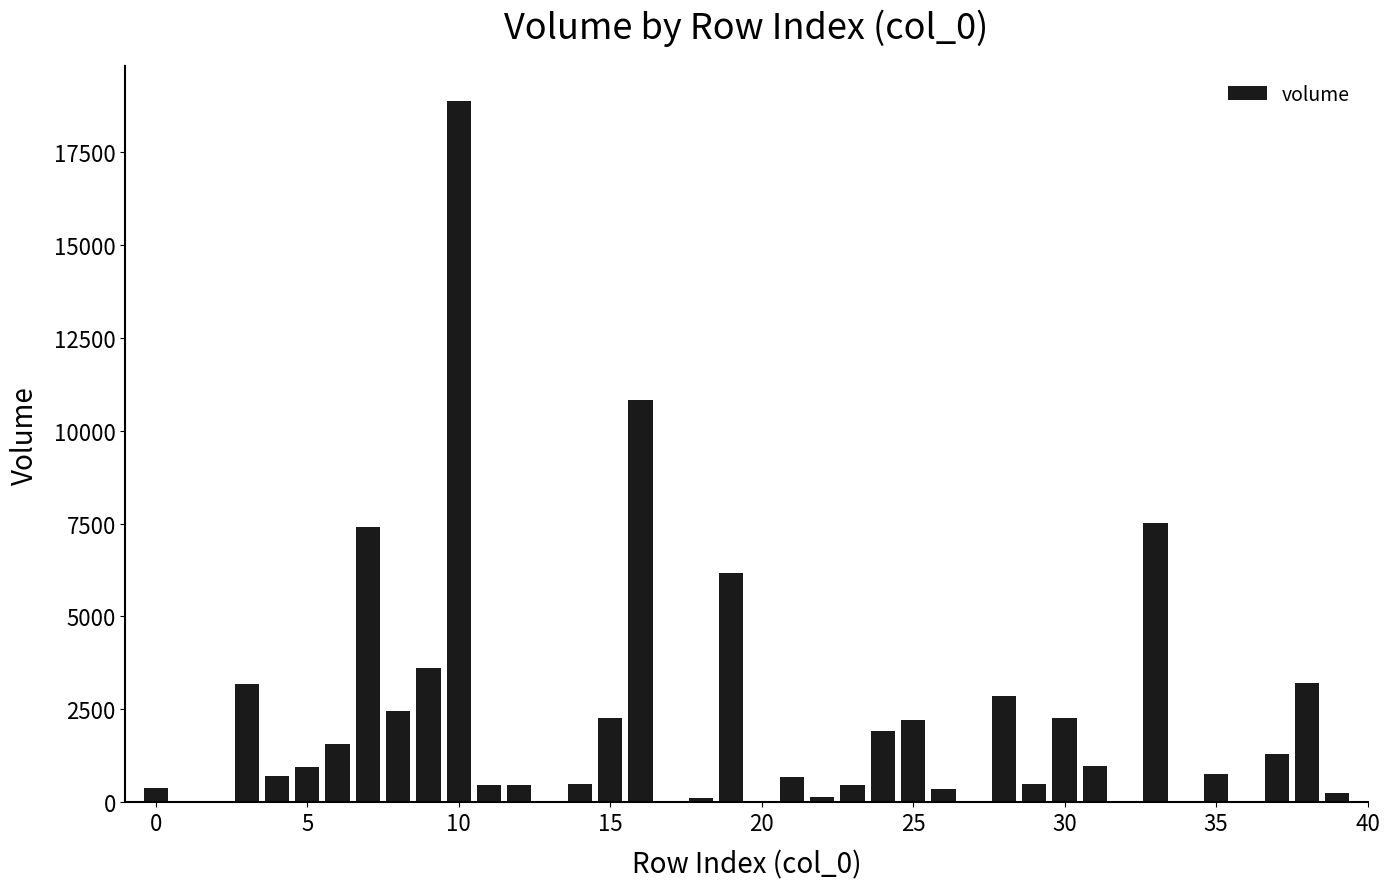

What is the maximum value shown in the chart?

18859.0